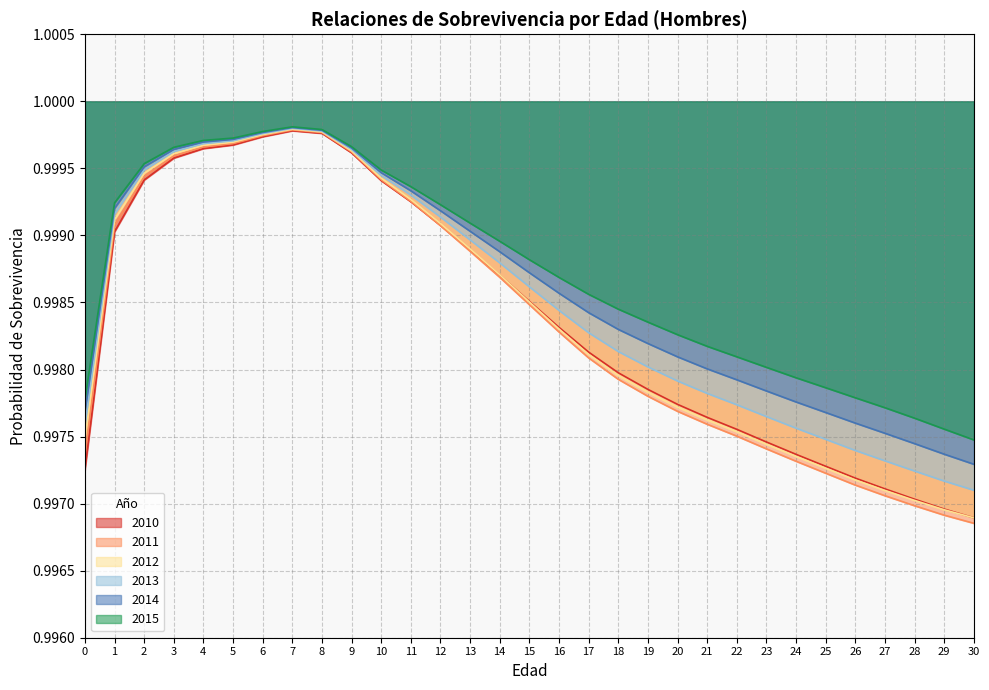

What is the average value of the 2013 series?

1.0